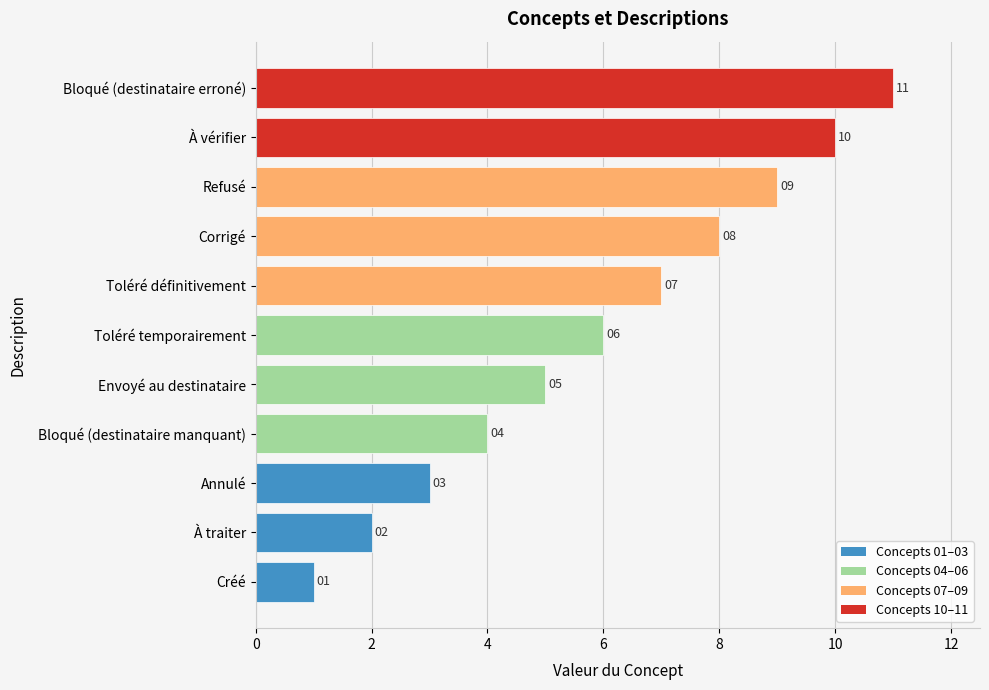

How many values are between 3 and 9?

7